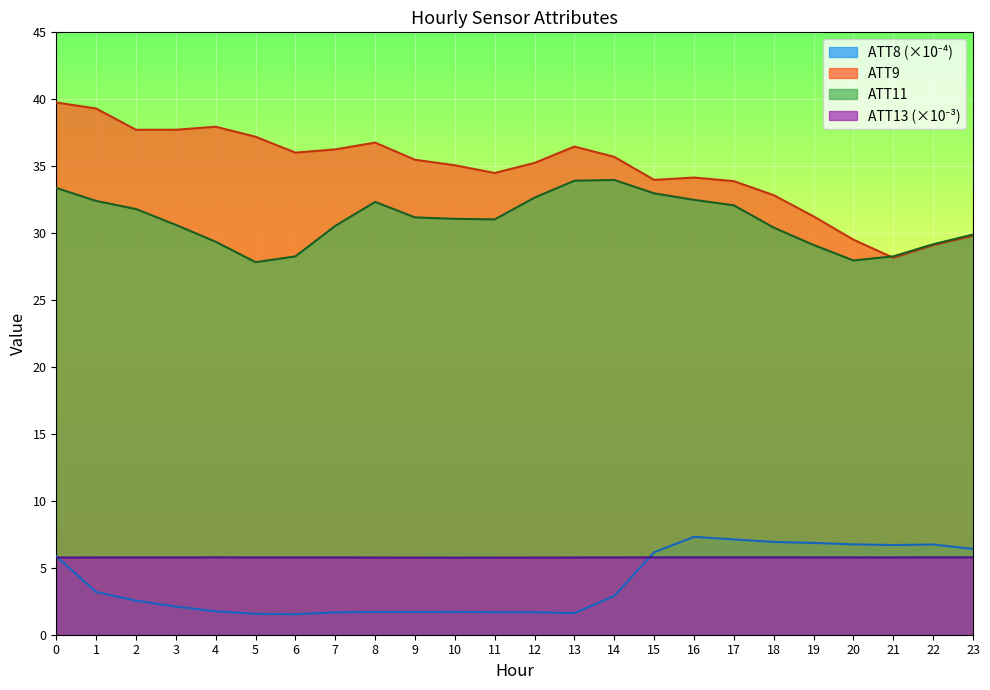

The ATT13 series shows 5.8 at 22. True or false?

True